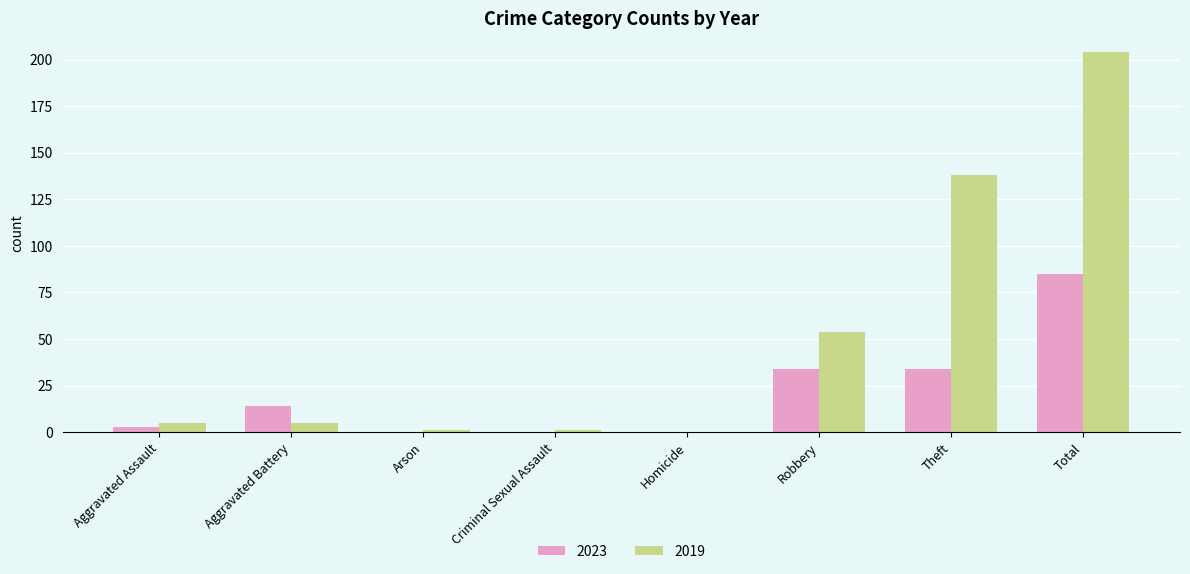

Read the 2019 value at Aggravated Battery.

5